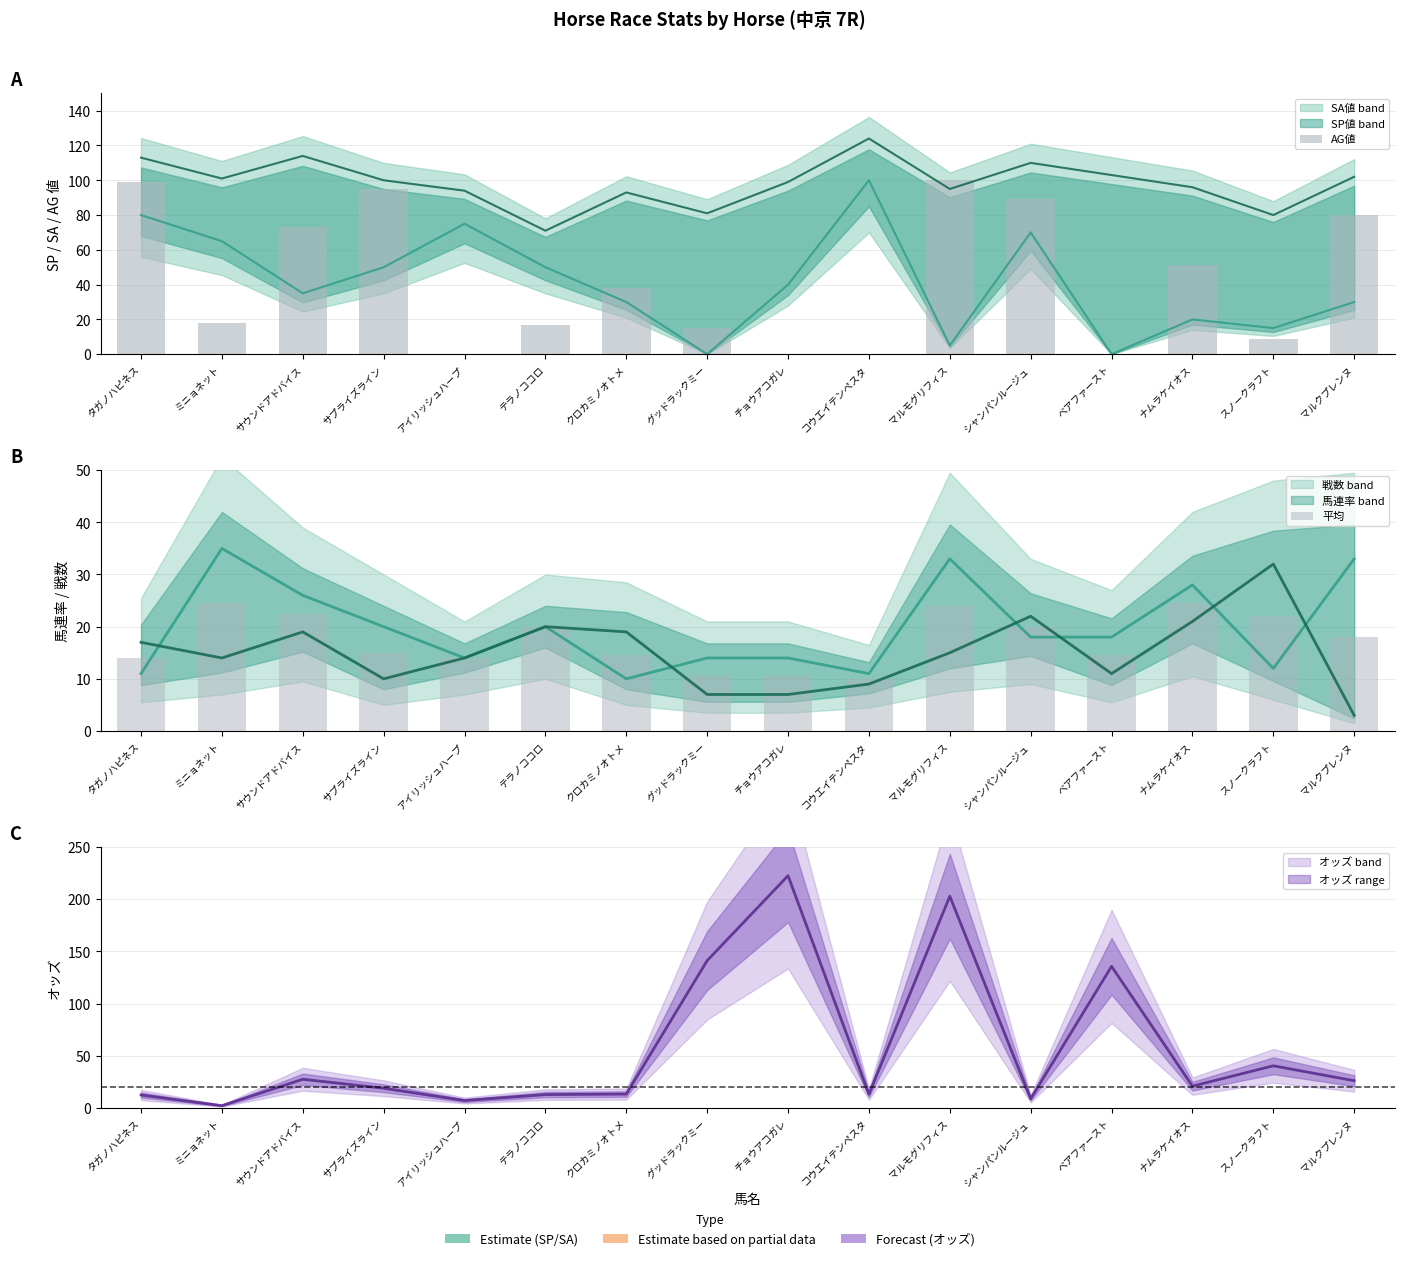

The 平均 series shows 24.5 at ナムラケイオス. True or false?

True